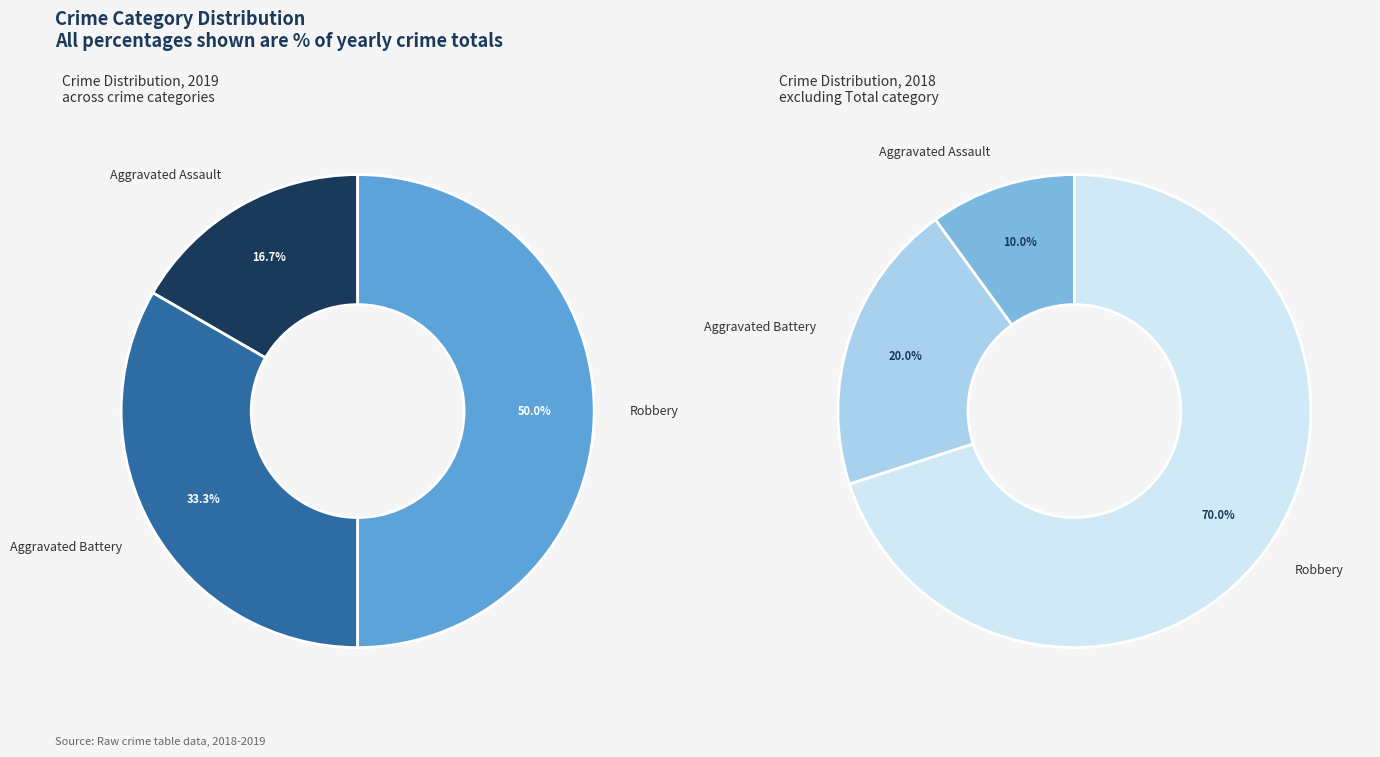

Do 3 and 4 together represent more than half of the pie?

No